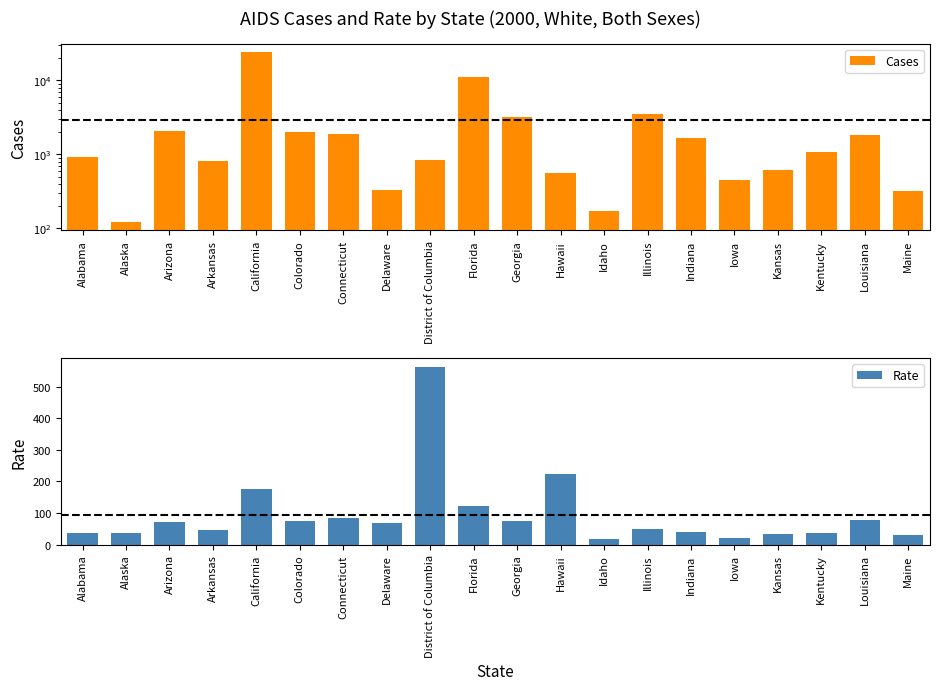

Which series changed the most between Connecticut and Maine?

Cases